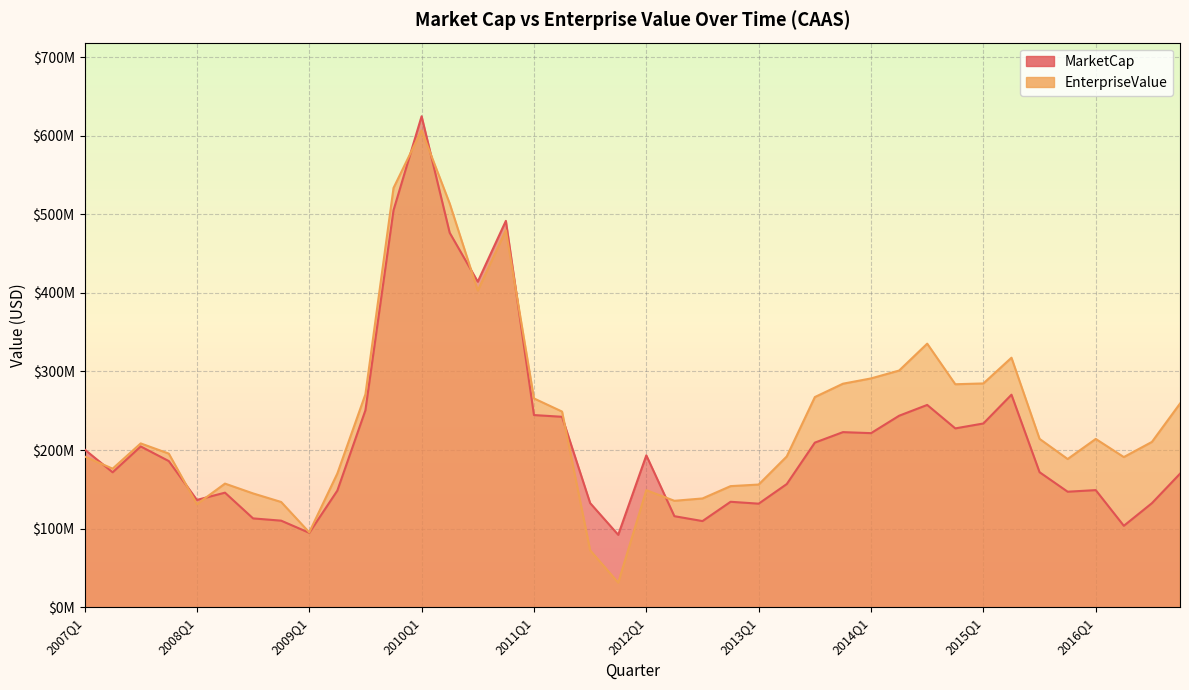

Reading left to right, what are all the values shown in this chart?

MarketCap: 200840474.4	171731164.1	204615855.1	186002400.0	136570301.4	145797216.1	113059792.4	110175000.0	94711186.4	148407842.0	250678730.9	505170000.0	624768236.4	476530683.2	414281887.9	491682000.0	244557715.5	242360898.4	132554280.5	92171204.4	193300465.7	115867238.2	109649971.8	134205600.0	131802189.3	156760476.2	209481351.9	222833000.0	221539850.1	243693835.1	257434914.4	227589000.0	233841018.3	270458980.0	171847451.7	147018000.0	149041528.2	103637205.1	132432144.0	169912000.0
EnterpriseValue: 191811725.4	176344233.1	208485536.1	195506415.0	131150285.4	157334336.1	144843073.4	133950016.0	95290347.4	170196363.0	270986634.9	533497983.0	606835162.4	513703150.2	402995035.9	479655816.0	265726240.5	249003999.4	72468013.5	31277230.4	148935157.7	135461238.2	138433971.8	154120600.0	156135189.3	191912476.2	267461351.9	284452000.0	291185850.1	301194835.1	335407914.4	283773000.0	284789018.3	317522980.0	214260451.7	188617000.0	214162528.2	191105205.1	210386144.0	259188000.0